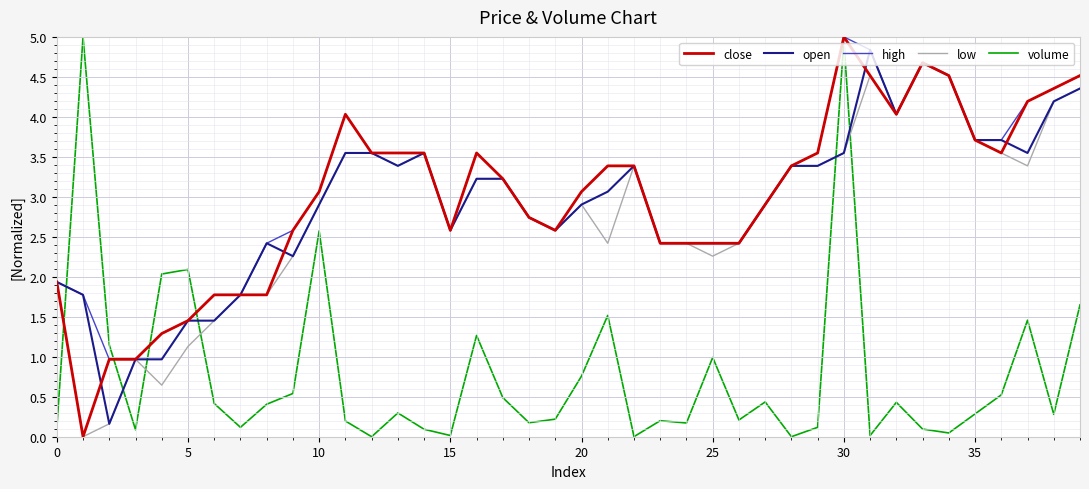

What is the difference between the second highest and minimum values in the volume series?

5.0